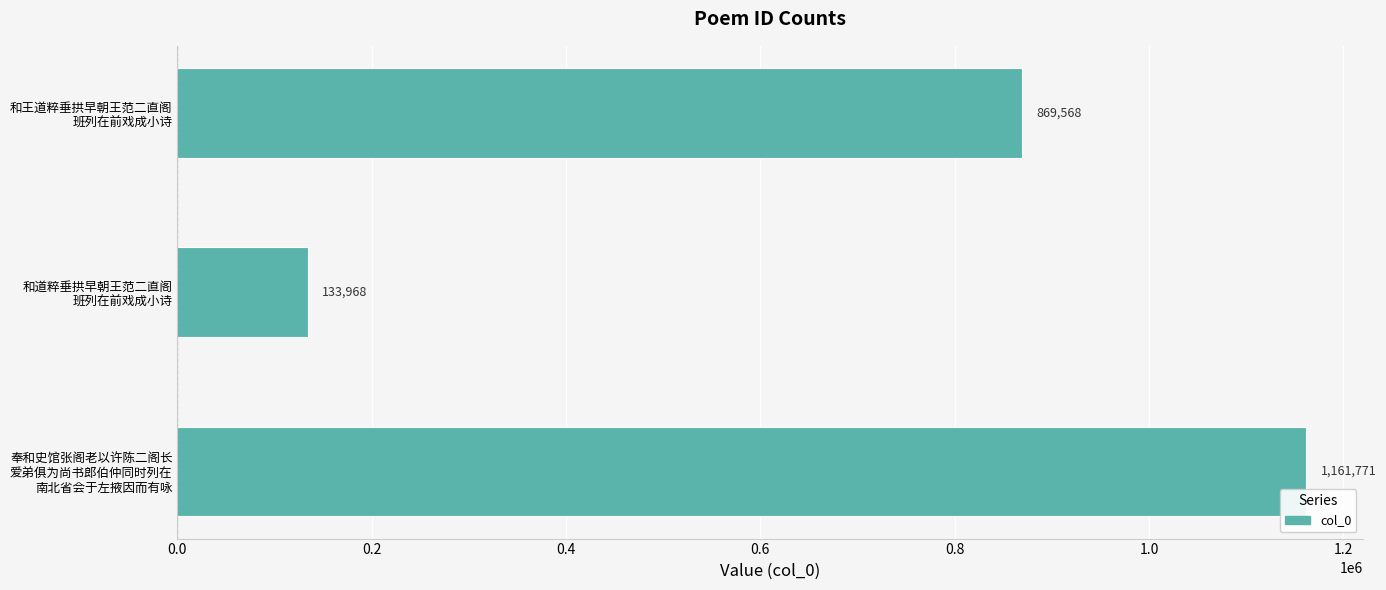

Reading top to bottom, list all the values displayed in this chart.

869568	133968	1161771